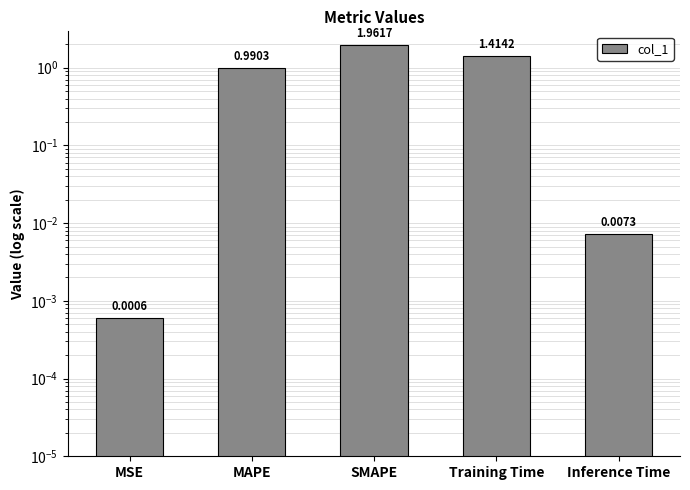

Reading left to right, extract all data points from this chart.

0.0	1.0	2.0	1.4	0.0